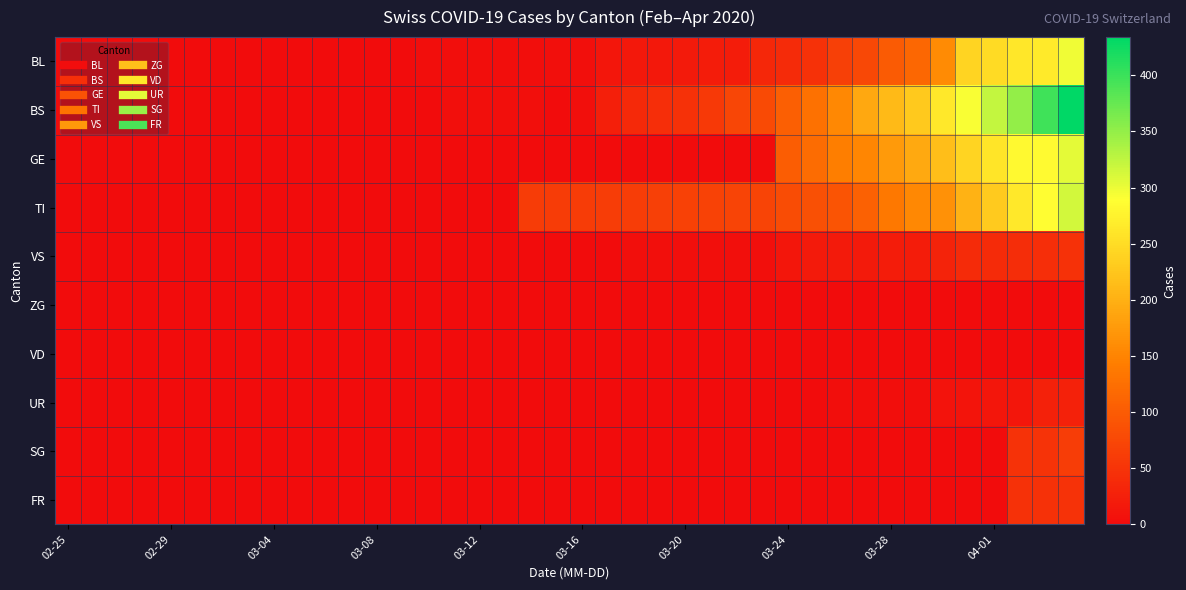

Reading left to right, list all the values displayed in this chart.

BL: 0	0	0	0	0	0	0	0	0	0	0	0	0	1	2	2	2	2	2	5	5	13	16	16	18	21	21	35	40	46	65	76	100	115	158	242	249	262	266	298
BS: 0	0	0	0	0	0	0	0	0	0	0	0	0	0	0	4	4	4	4	0	4	25	36	44	46	57	73	78	105	128	155	191	211	228	263	292	323	350	397	434
GE: 0	0	0	0	0	0	0	0	0	0	0	0	0	0	0	0	0	0	0	0	0	0	0	0	0	0	0	0	103	122	144	153	175	193	216	241	260	283	284	305
TI: 0	0	0	0	0	0	0	0	0	0	0	0	0	0	0	0	0	0	61	61	61	62	62	65	67	68	70	71	80	85	91	107	136	155	165	202	229	263	287	314
VS: 0	0	0	0	0	0	0	0	0	0	0	0	0	0	0	0	0	0	0	0	0	1	5	5	5	5	5	5	12	18	18	18	21	21	29	39	40	41	44	46
ZG: 0	0	0	0	0	0	0	0	0	0	0	0	0	0	0	0	0	0	0	0	0	0	0	0	0	0	0	0	0	0	0	0	0	0	0	0	0	0	0	0
VD: 0	0	0	0	0	0	0	0	0	0	0	0	0	0	0	0	0	0	0	0	0	0	0	0	0	0	0	0	0	0	0	0	0	0	0	0	0	0	0	0
UR: 0	0	0	0	0	0	0	0	0	0	0	0	0	0	0	0	0	0	0	0	0	0	0	0	0	0	0	1	1	0	2	3	3	3	9	11	13	13	26	26
SG: 0	0	0	0	0	0	0	0	0	0	0	0	0	0	0	0	0	0	0	0	0	0	0	0	0	0	0	0	0	0	0	0	0	0	0	0	0	49	50	62
FR: 0	0	0	0	0	0	0	0	0	0	0	0	0	0	0	0	0	0	0	0	0	0	0	0	0	0	0	0	0	0	0	0	0	0	0	0	0	46	46	49